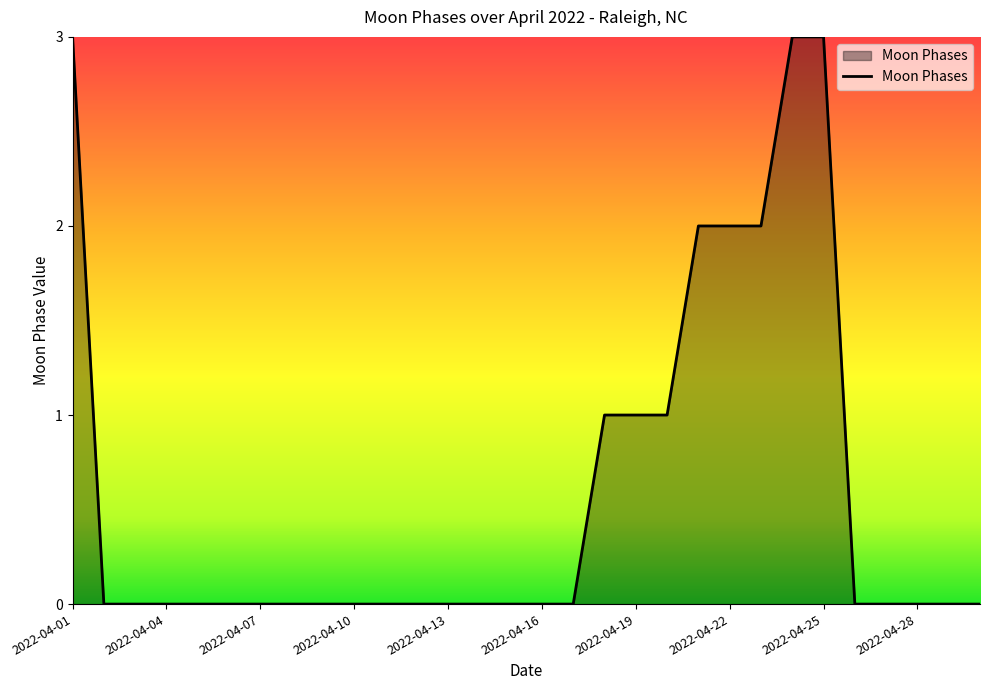

What is the maximum value shown in the chart?

3